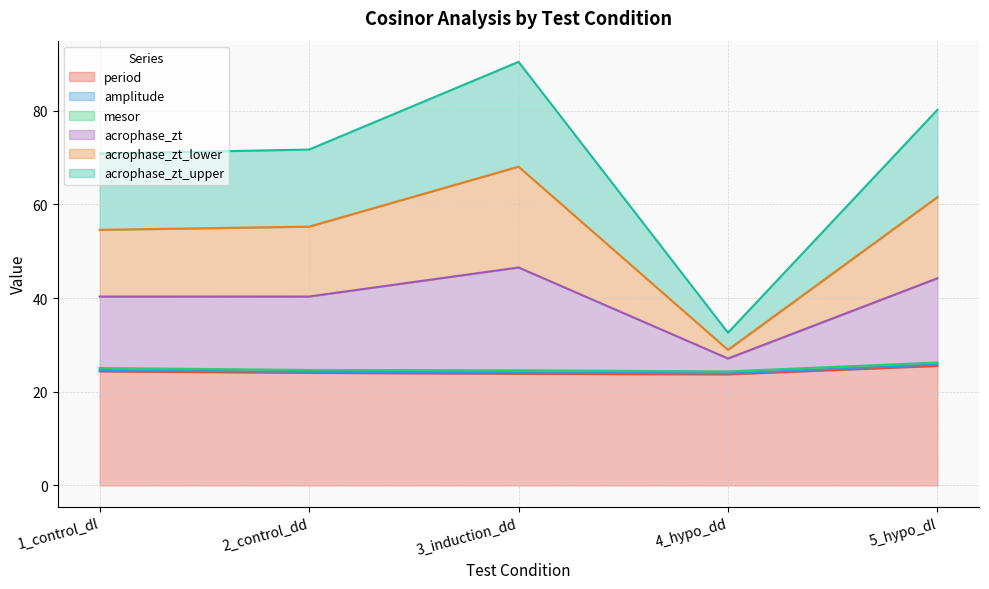

What is the minimum value for period?

23.7